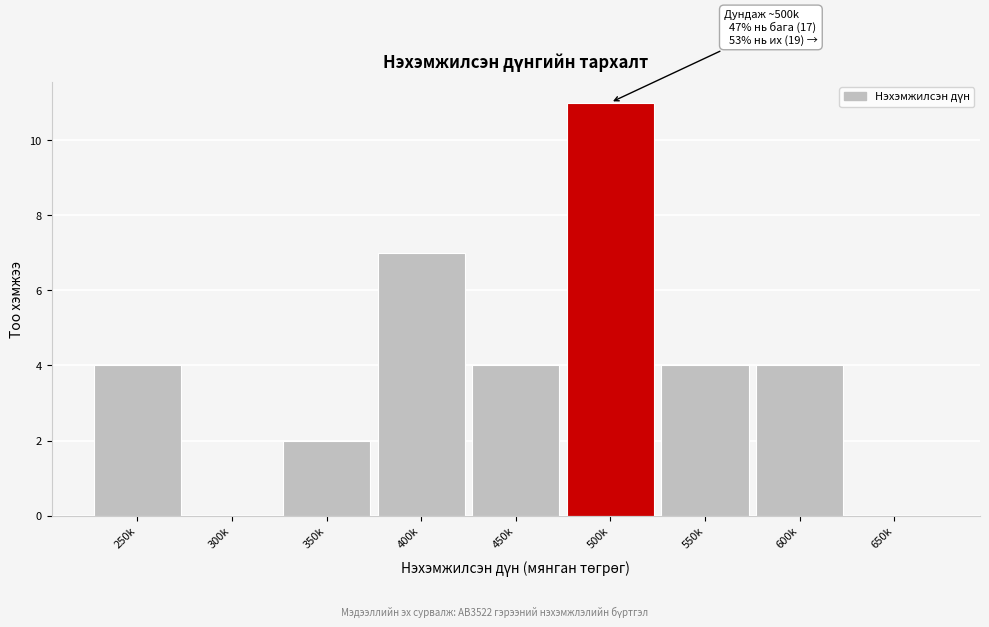

What is the ratio of the value at 450k to the value at 400k?

0.6